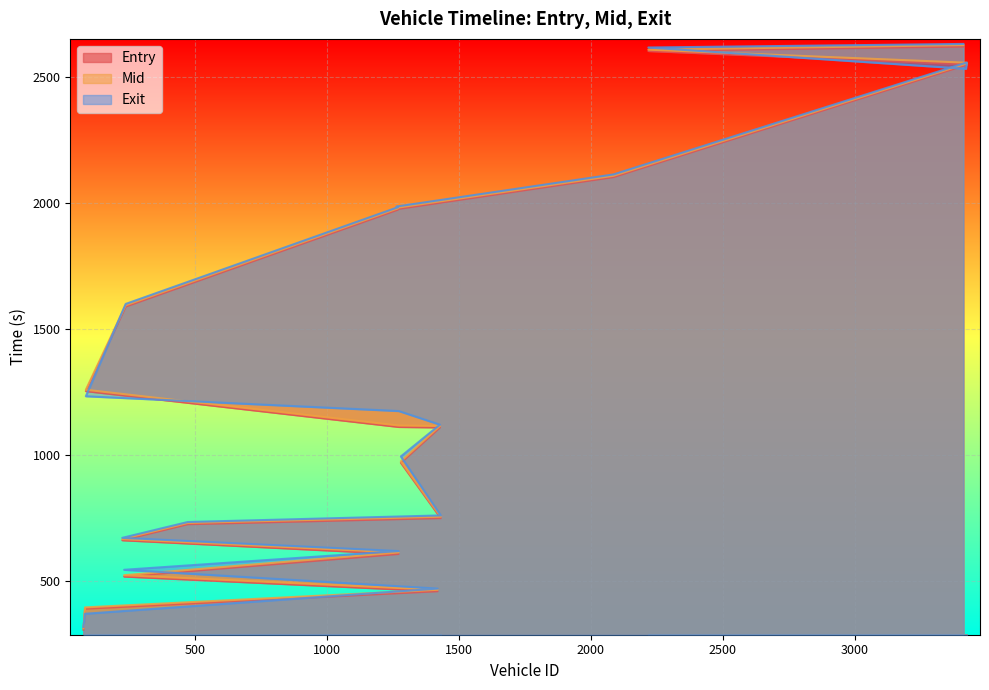

Reading right to left, list all the values displayed in this chart.

entry: 3412=2620.2	2218=2602.6	3422=2550.2	3425=2548.1	2086=2102.2	1263=1974.7	1269=1972.9	237=1588.2	86=1252.7	1272=1110.5	1428=1108.5	1280=968.4	1431=748.6	472=724.4	224=660.9	1271=606.4	231=516.9	1419=458.5	83=389.2	77=305.9
mid: 3412=2626.1	2218=2608.1	3422=2556.4	3425=2553.3	2086=2107.5	1263=1980.2	1269=1978.4	237=1593.5	86=1258.2	1272=1116.2	1428=1114.2	1280=974.1	1431=754.2	472=729.5	224=665.5	1271=612.4	231=522.1	1419=464.2	83=394.4	77=311.3
exit: 3412=2630.7	2218=2616.5	3422=2532.1	3425=2557.2	2086=2112.8	1263=1985.3	1269=1982.7	237=1598.7	86=1232.3	1272=1173.6	1428=1119.5	1280=993.5	1431=759.4	472=733.2	224=670.4	1271=618.0	231=543.6	1419=469.0	83=369.0	77=316.8